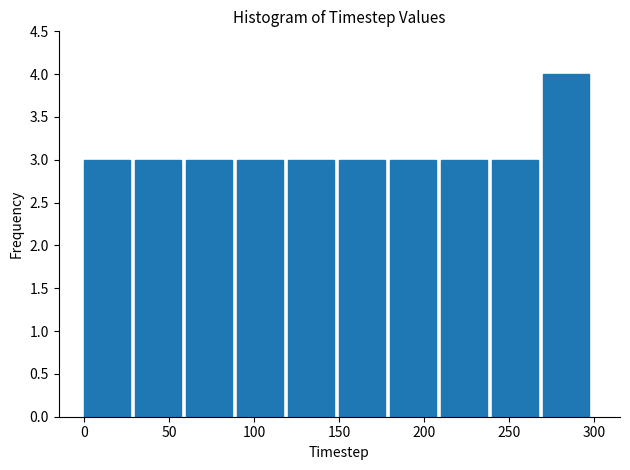

How tall is the bar that spans 30 to 60 on the x-axis? The values are not printed on the chart, so give them approximately, as read against the axis.

3